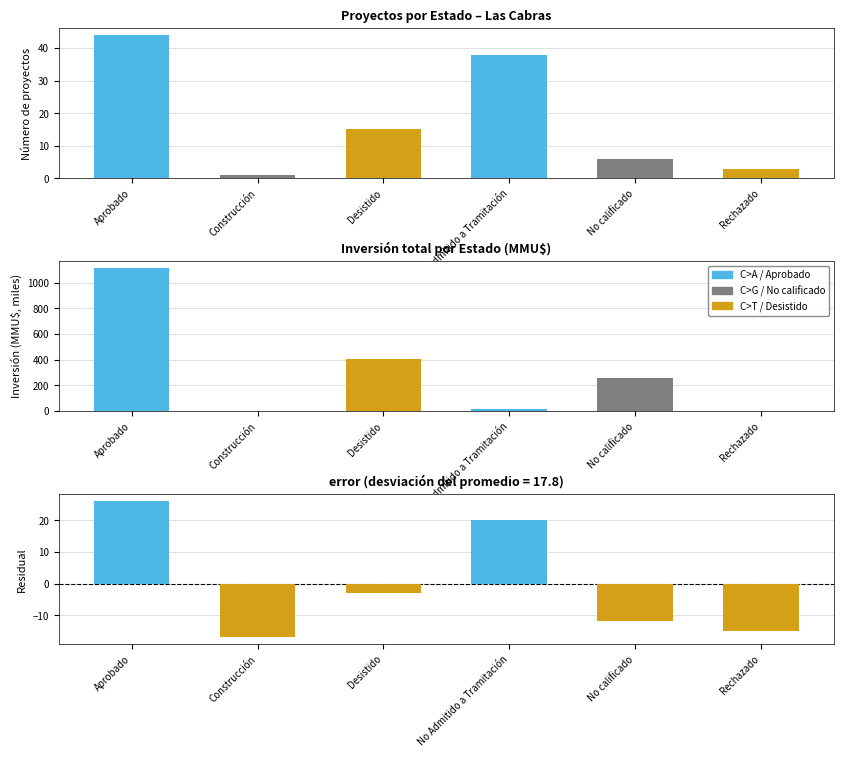

What is the value of the Count bar at the 4th from the left?

38.0